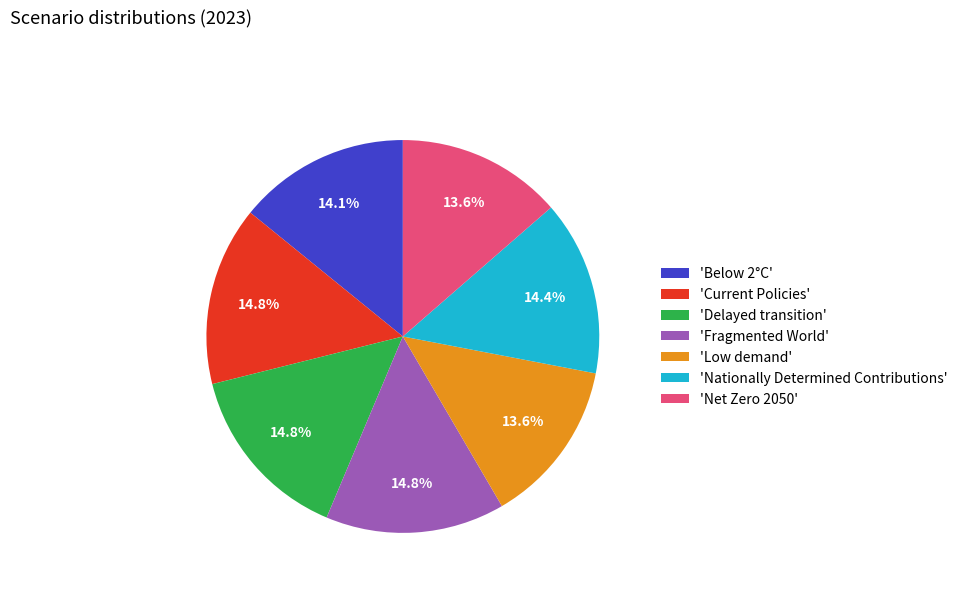

Does 'Nationally Determined Contributions' represent more than half of the total?

No